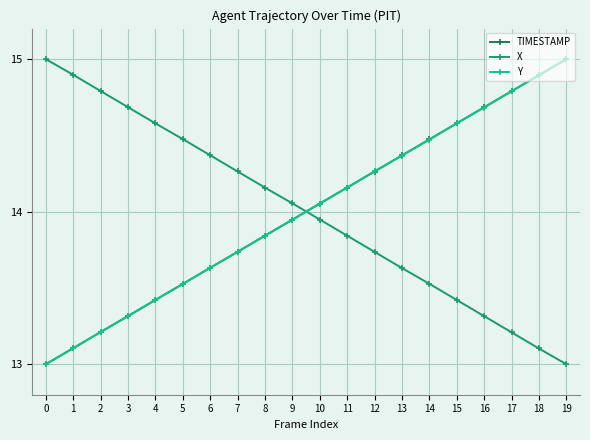

How many values in the Y series are below 14?

10